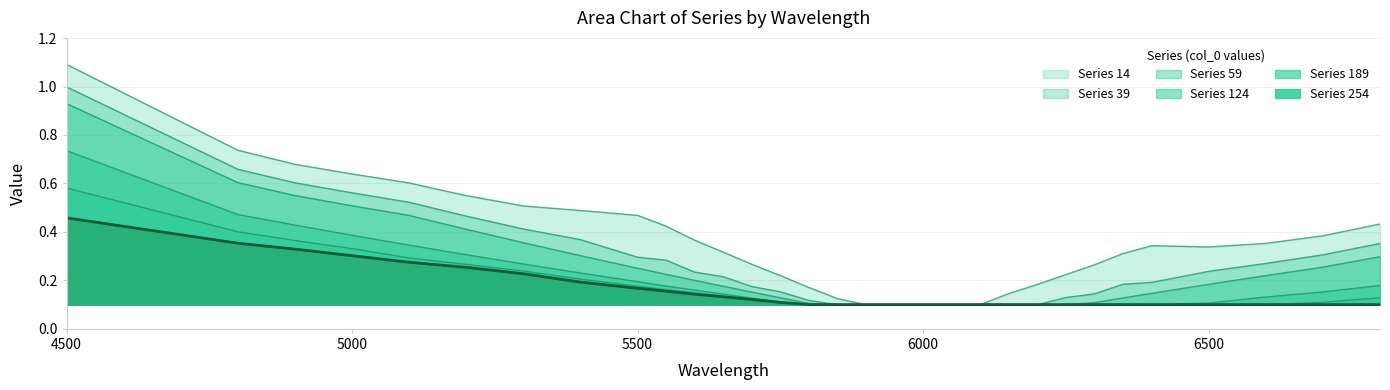

At how many categories does at least one series exceed 1?

1